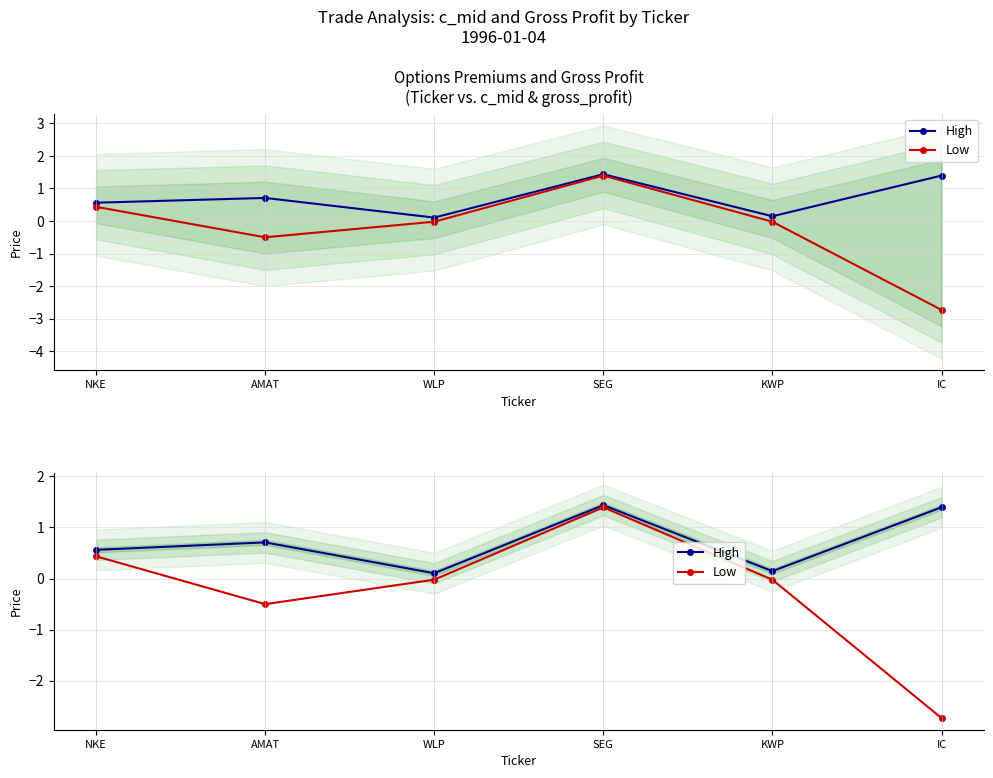

Does the chart display data point markers on the line(s)?

Yes